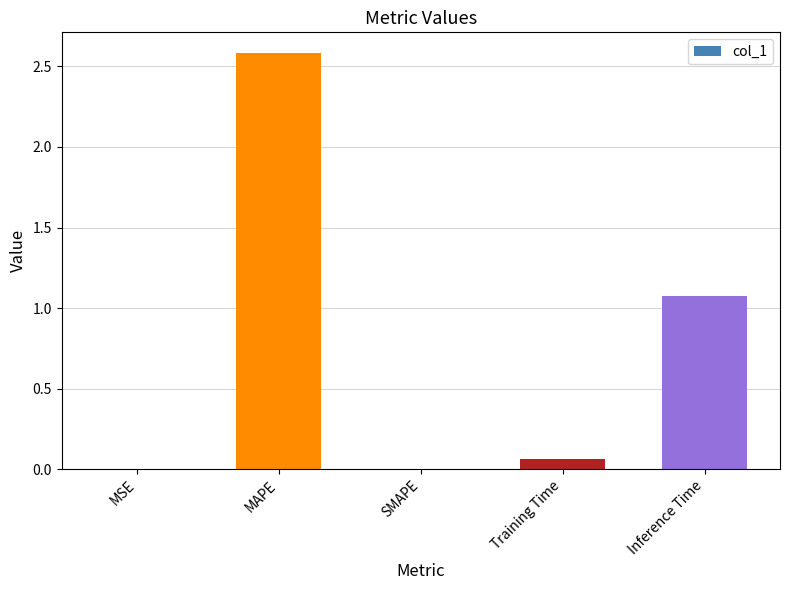

Between SMAPE and Training Time, which is larger?

Training Time